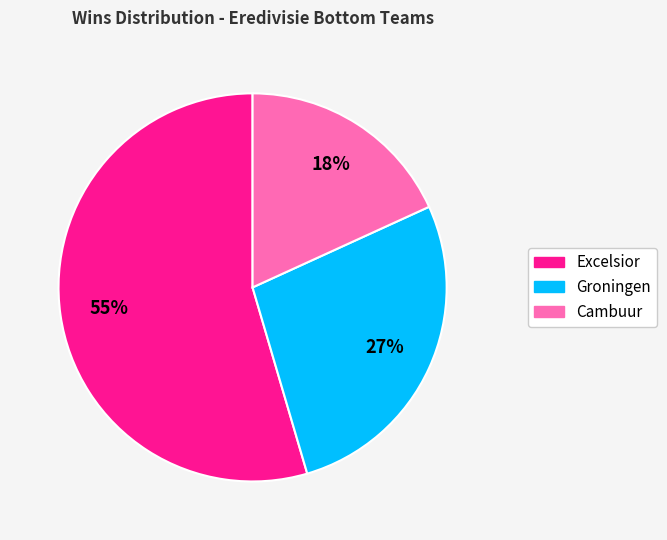

To the nearest percent, what is the combined percentage of Groningen and Excelsior?

82%